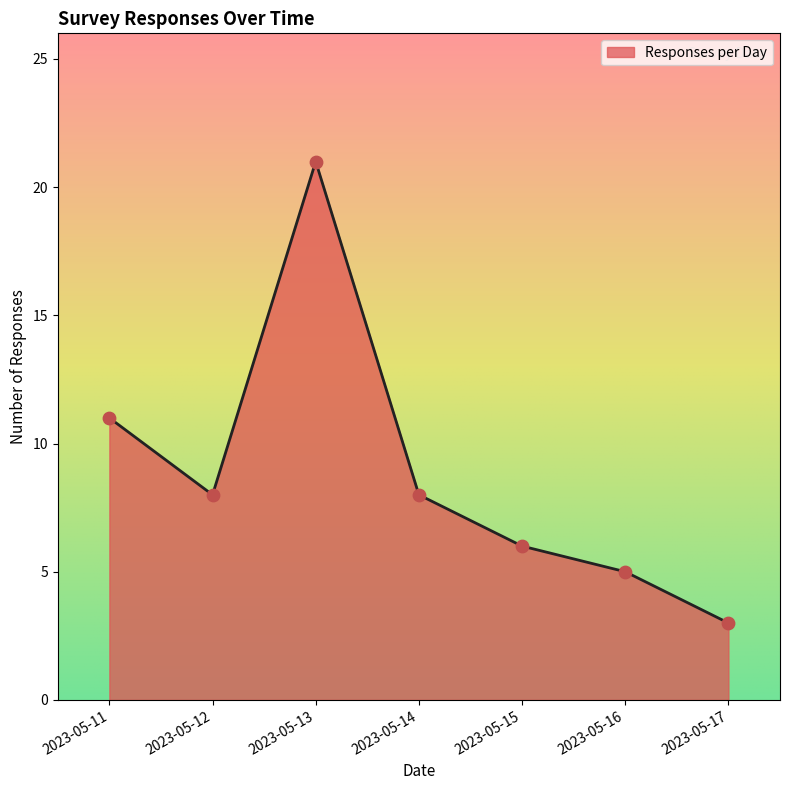

Between 2023-05-13 and 2023-05-15, which is larger?

2023-05-13